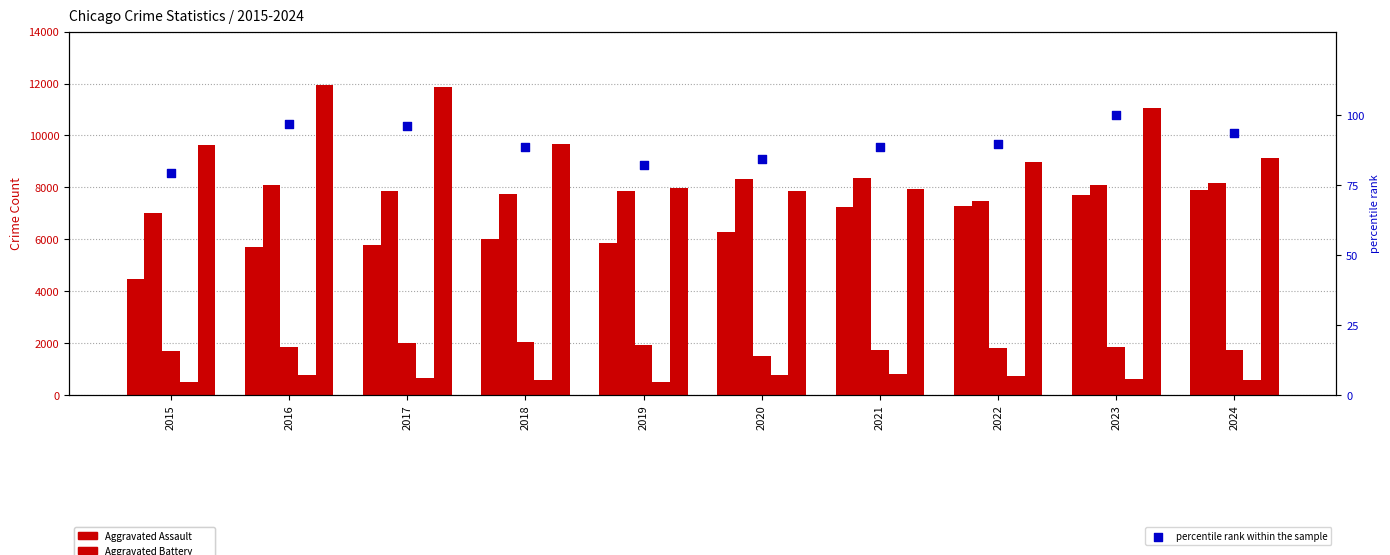

Which series has the largest total across all categories?

Robbery